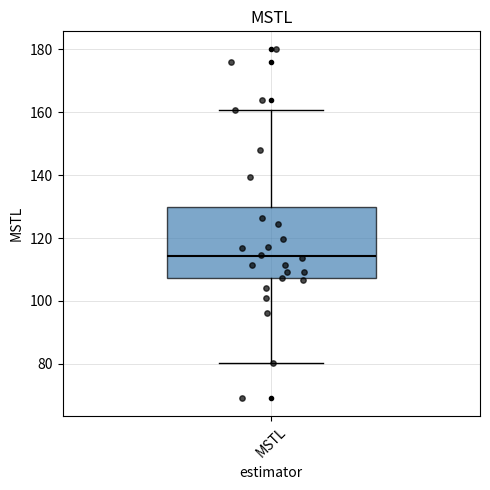

Transcribe this box plot: give where the median line is, the range the box spans, and where the two whiskers end, as read against the y-axis. The values are not printed on the chart, so give them approximately, as read against the axis.

median 114, box 108 to 130, whiskers 80 to 160